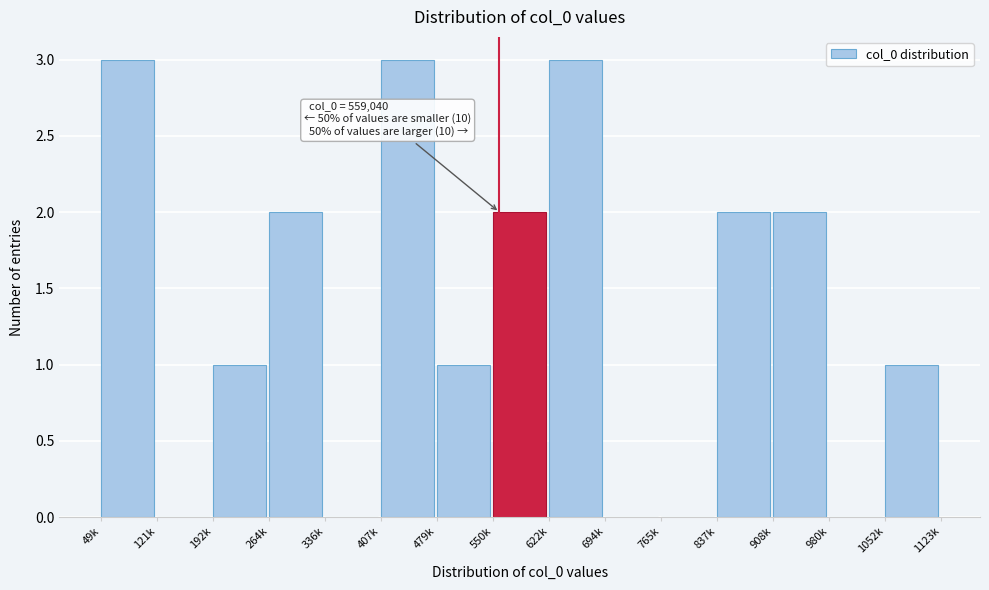

Reading right to left, list all the values displayed in this chart.

1052k=1	980k=0	908k=2	837k=2	765k=0	694k=0	622k=3	550k=2	479k=1	407k=3	336k=0	264k=2	192k=1	121k=0	49k=3